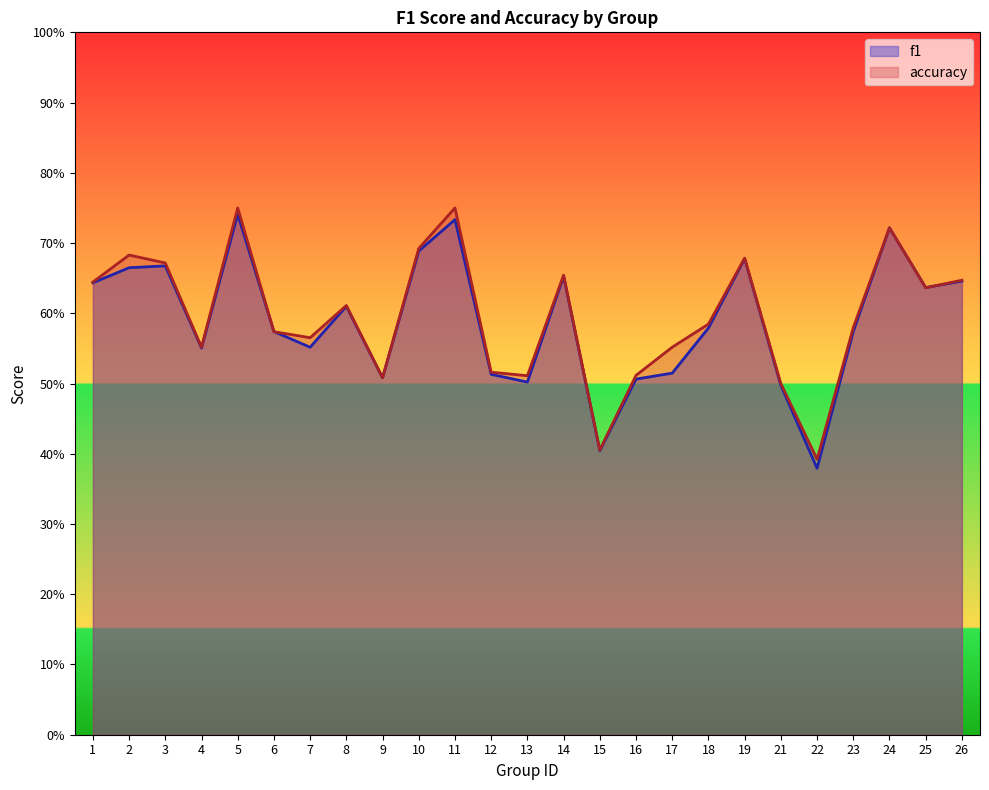

What is the difference between the maximum and minimum values in the accuracy series?

0.4